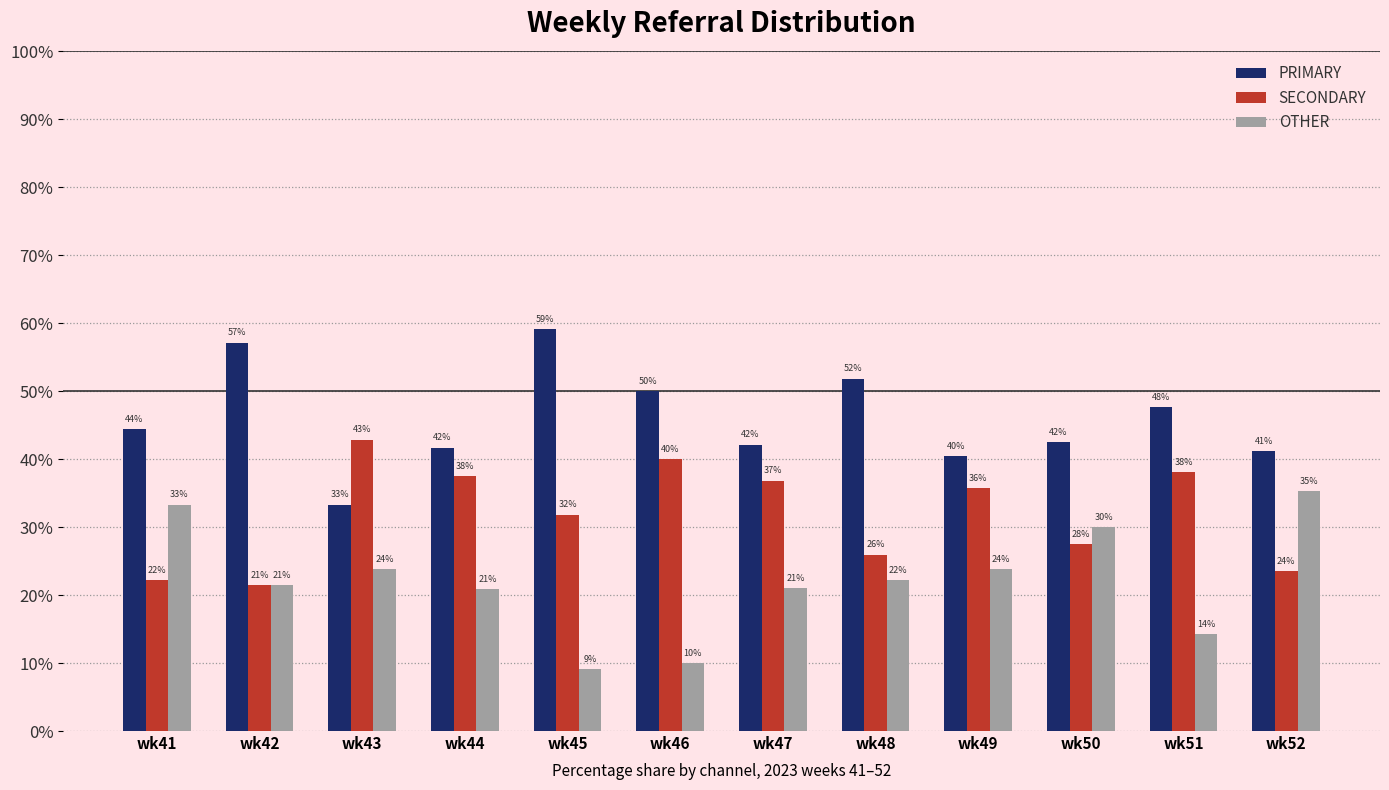

The SECONDARY series shows 17.1 at wk47. True or false?

False